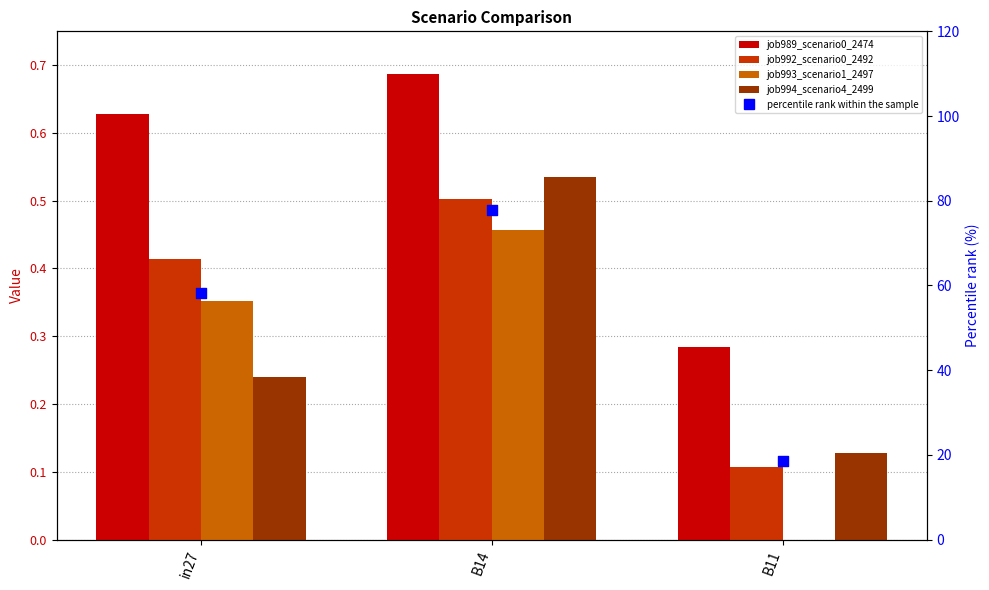

Which series reaches the maximum Y coordinate?

percentile rank within the sample